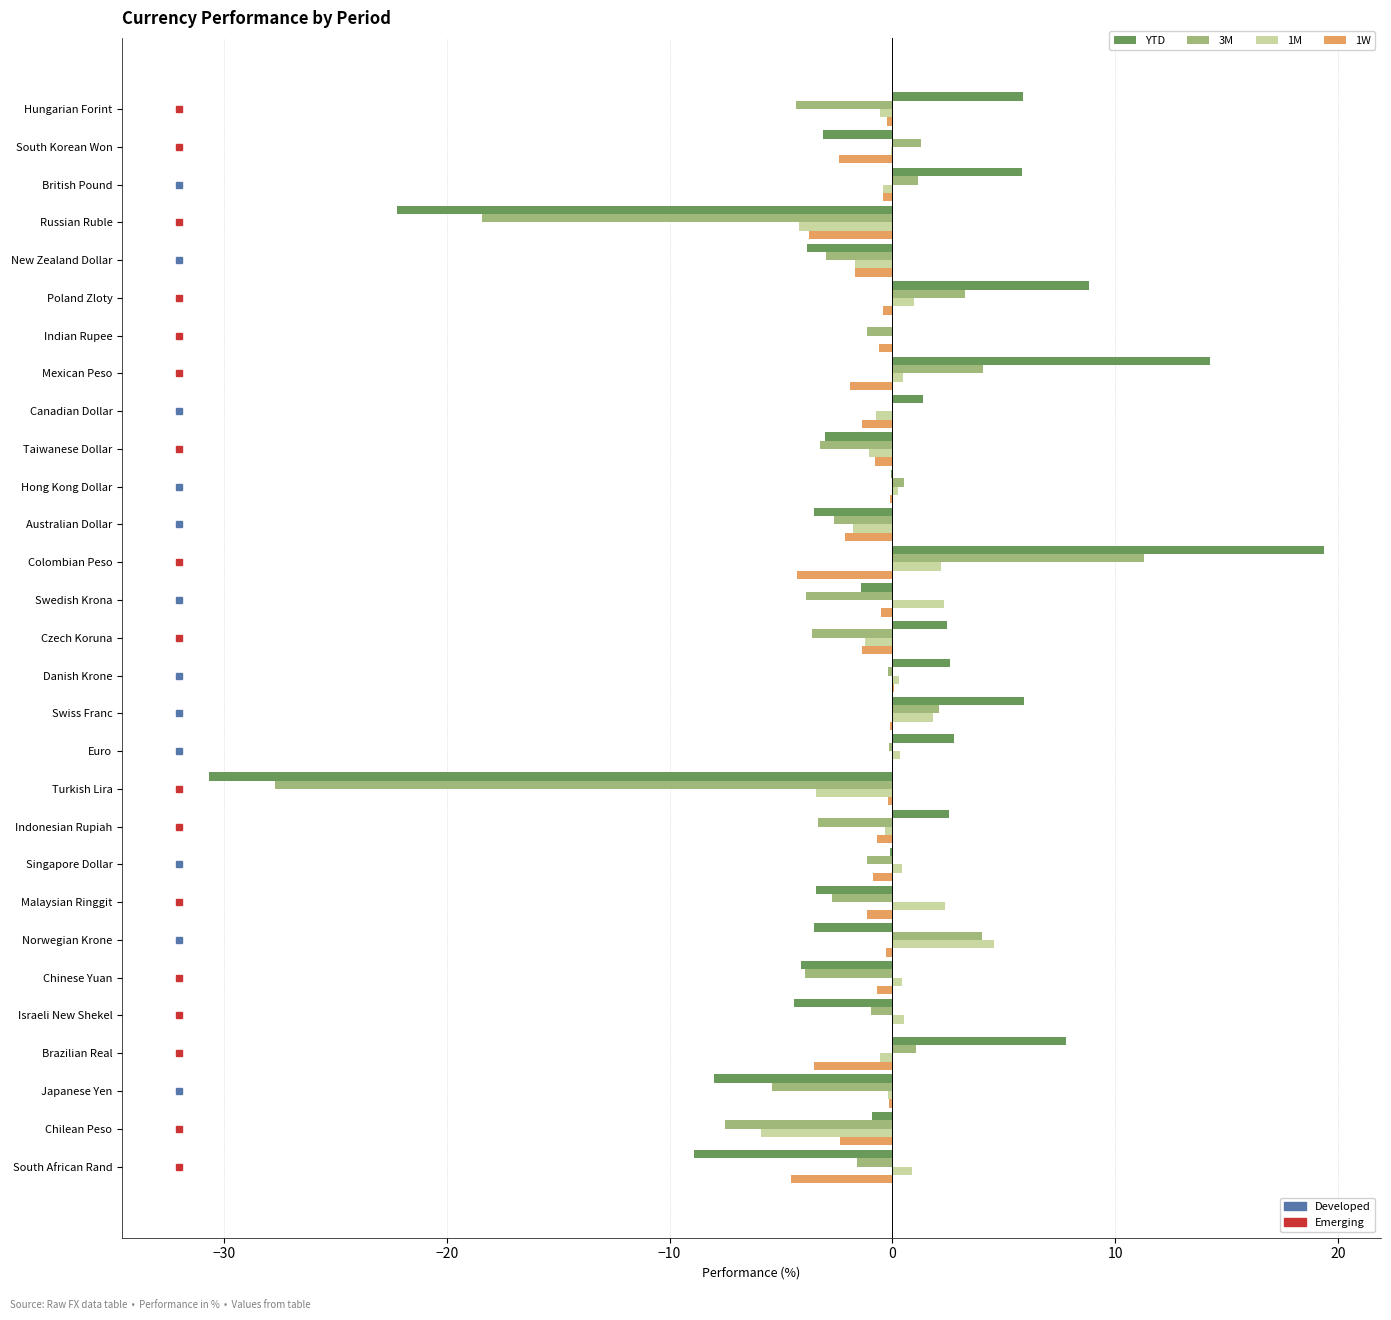

At which category is the sum across all series the highest?

Colombian Peso